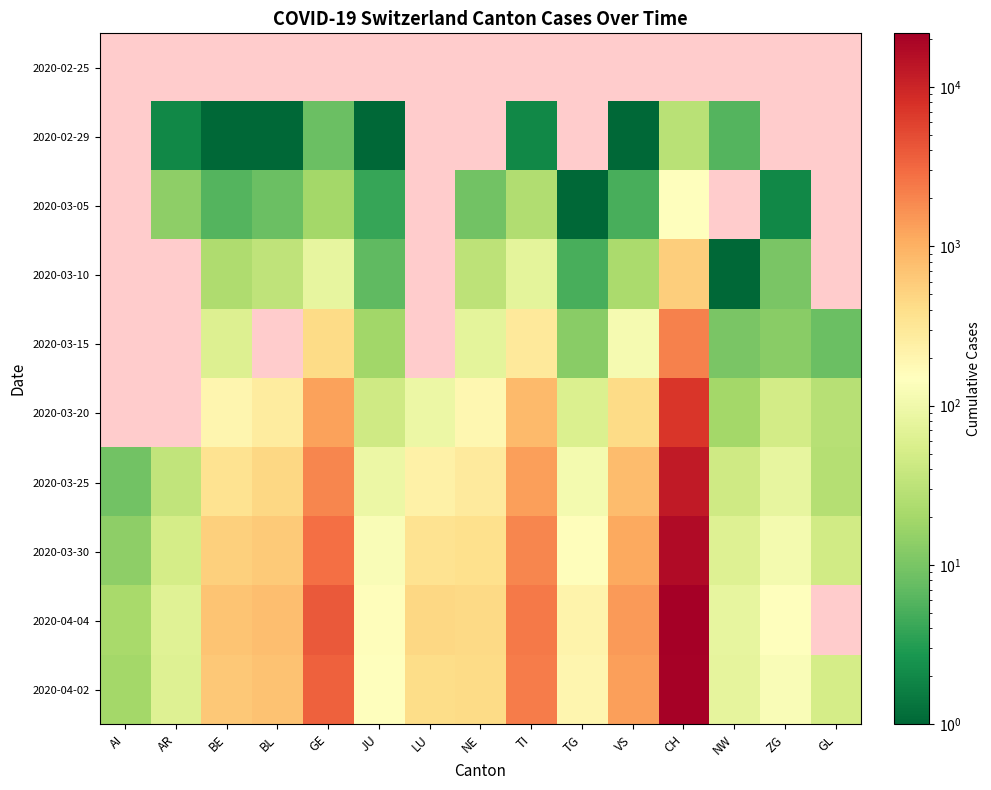

Is it true that 2020-04-04 equals 13.8 at AI?

False